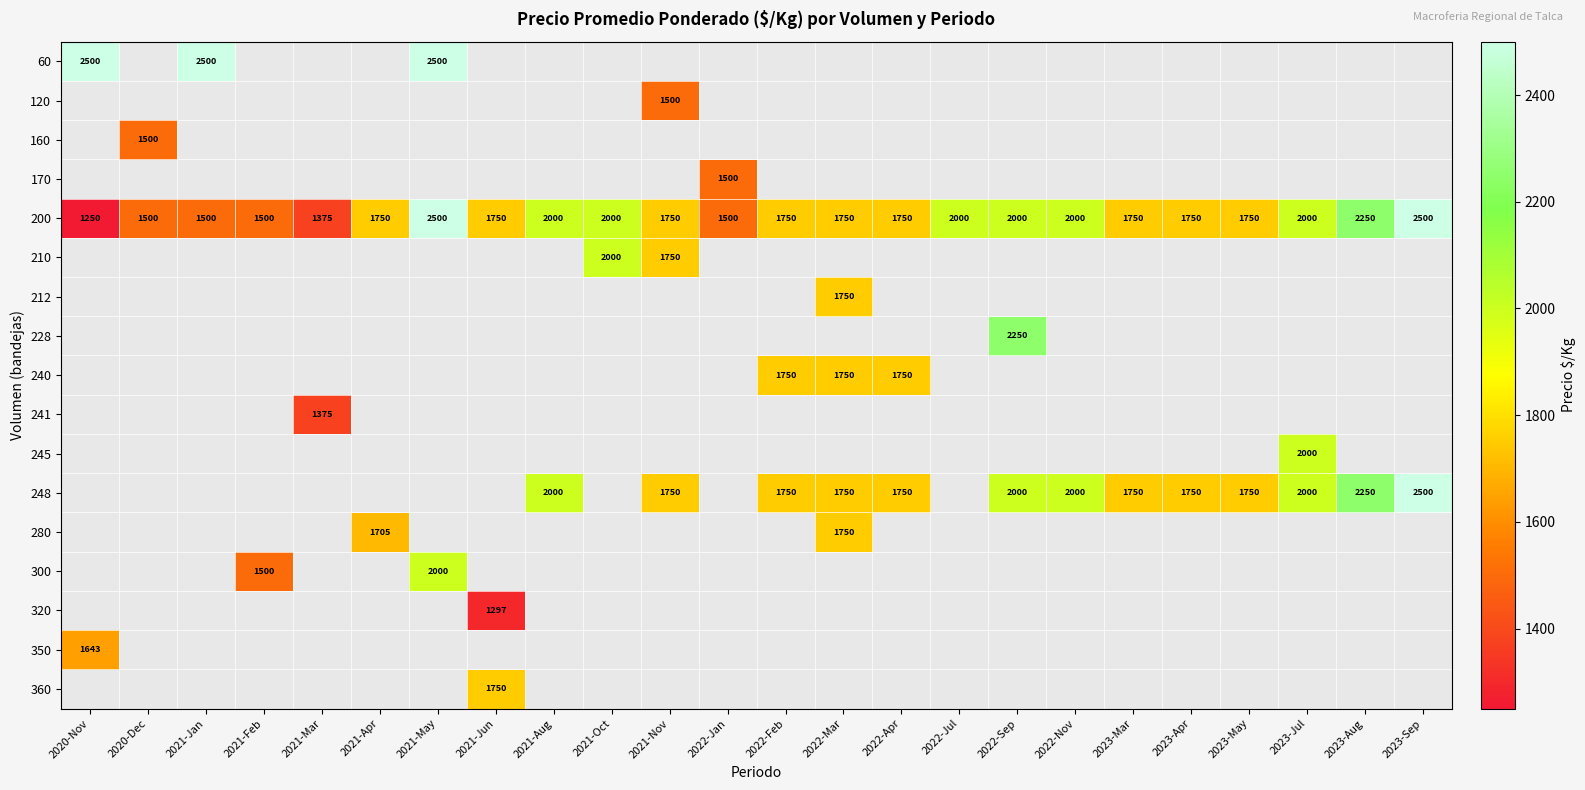

What is the difference between the maximum and minimum values in the 200 series?

1250